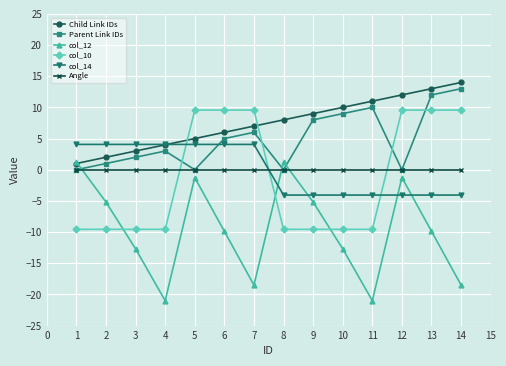

Is the value of Parent Link IDs at 6 greater than the value of Angle at 2?

Yes